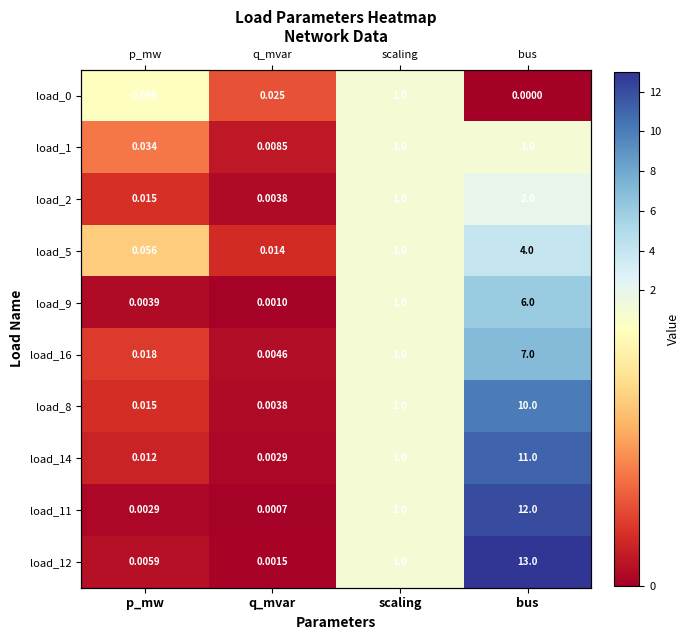

Between bus and p_mw, which is larger?

p_mw